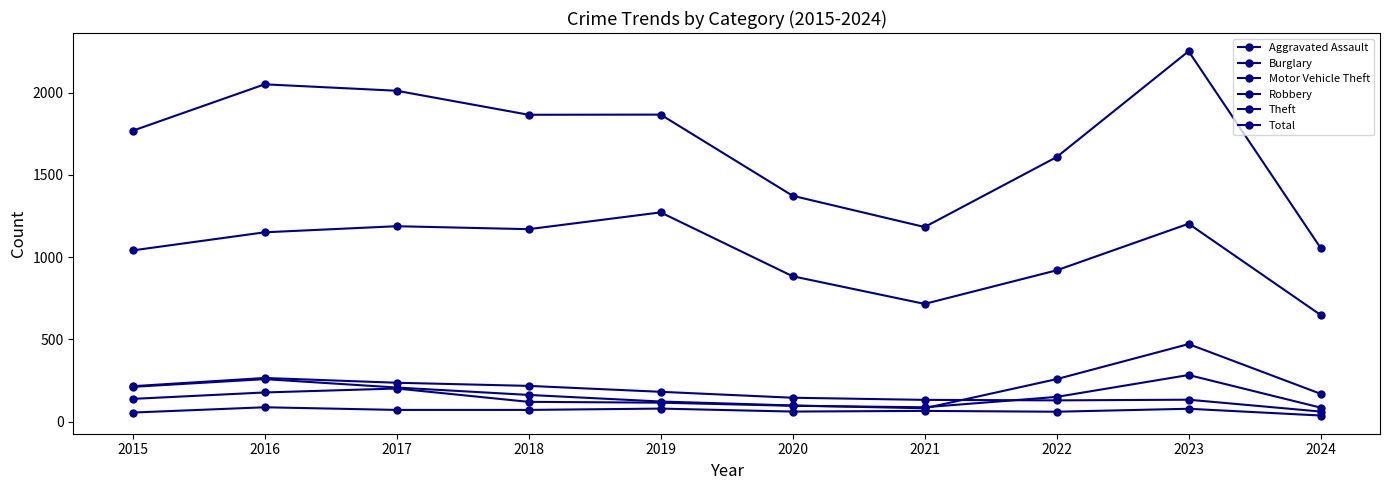

How many interior local valleys does the Burglary series have?

1